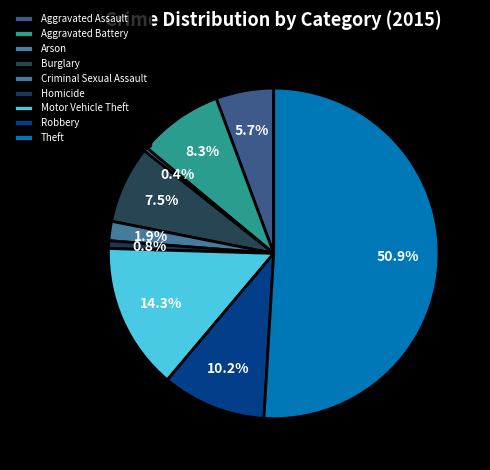

True or false: Motor Vehicle Theft accounts for 20% of the total.

False